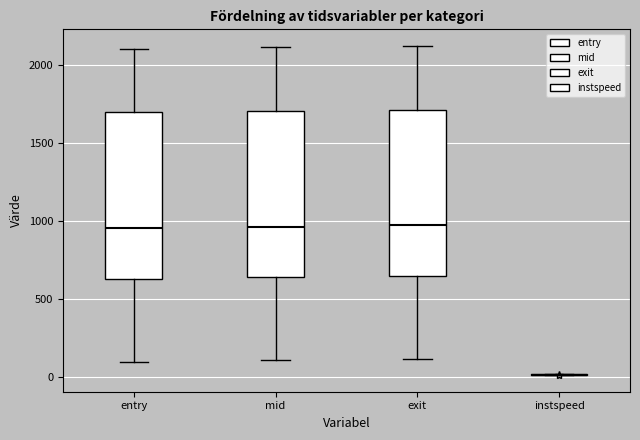

Reading left to right, transcribe this box plot: for each box, give where its median line is, the range the box spans, and where its two whiskers end, as read against the y-axis. The values are not printed on the chart, so give them approximately, as read against the axis.

entry: median 950, box 650 to 1700, whiskers 100 to 2100
mid: median 950, box 650 to 1700, whiskers 100 to 2100
exit: median 950, box 650 to 1700, whiskers 100 to 2100
instspeed: box collapsed to a line at 0, whiskers 0 to 0